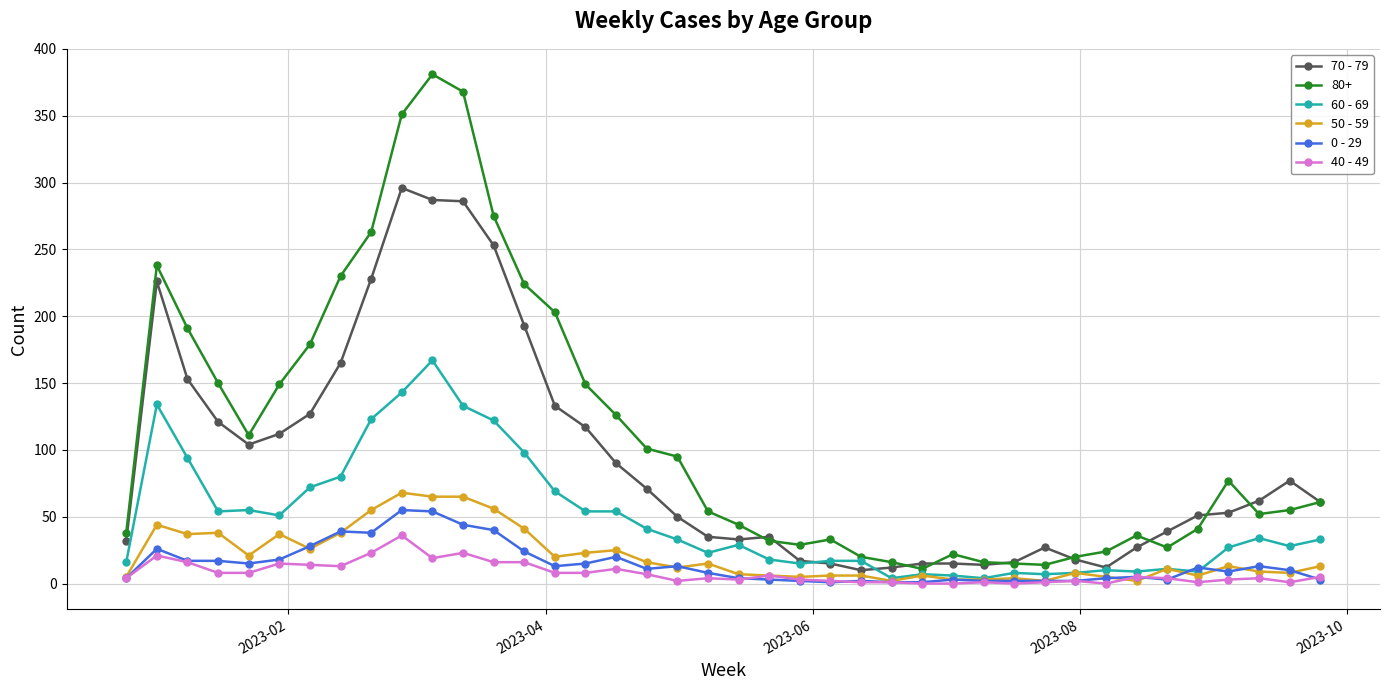

Count the number of data series in this chart.

6